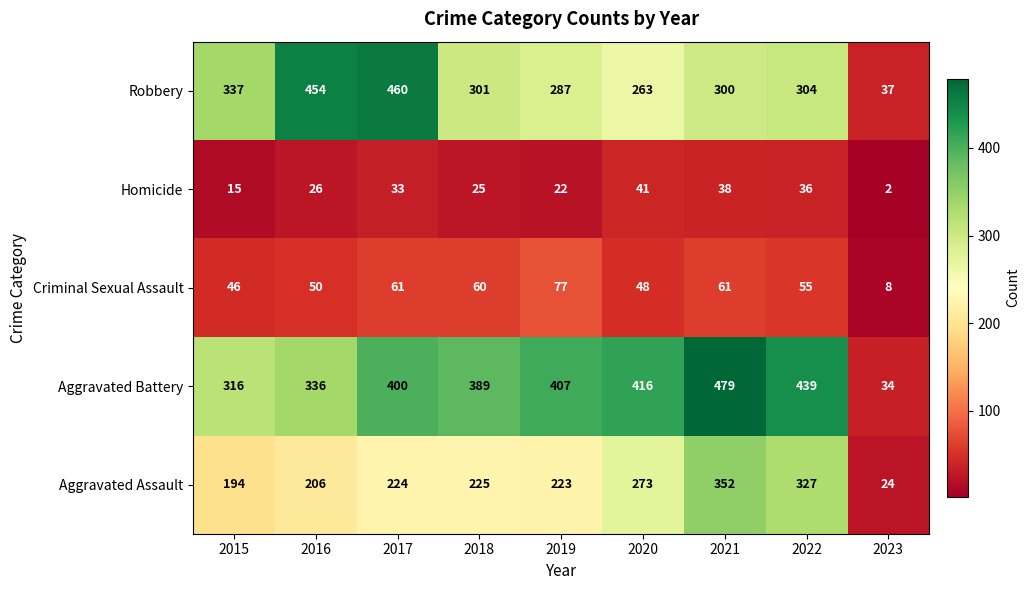

At which category is the sum across all series the highest?

2021